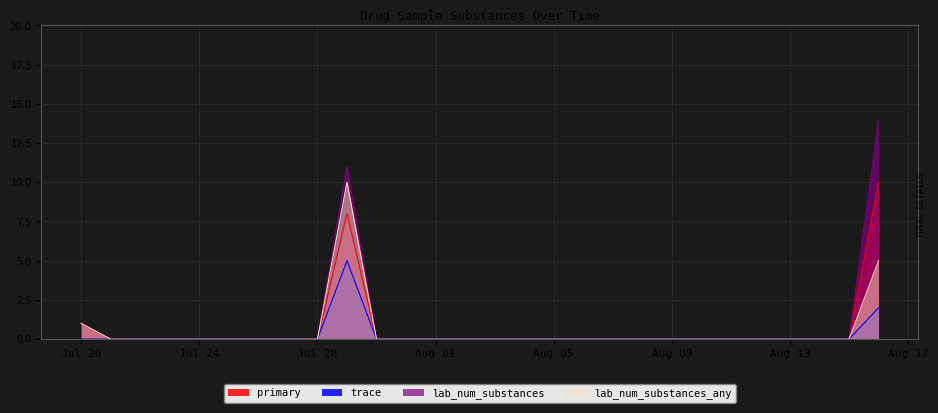

Does the chart display data point markers on the line(s)?

No